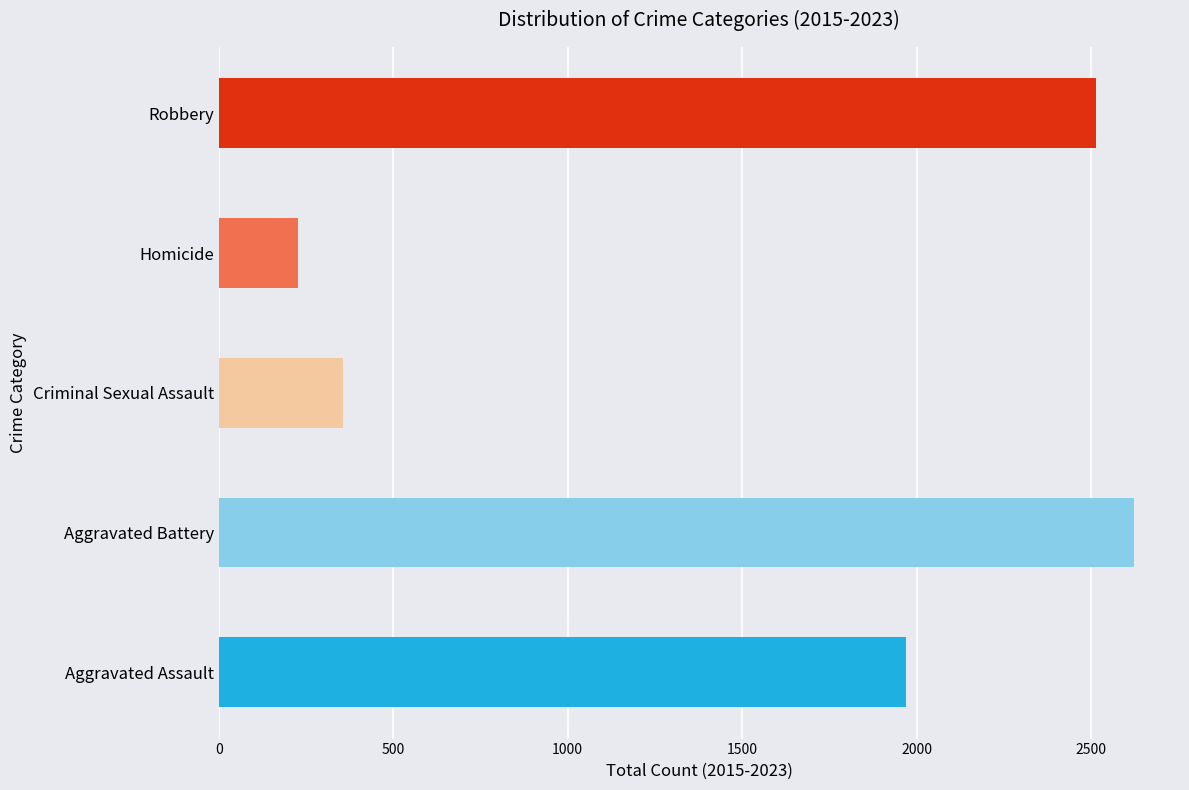

Does the chart contain stacked bars?

No